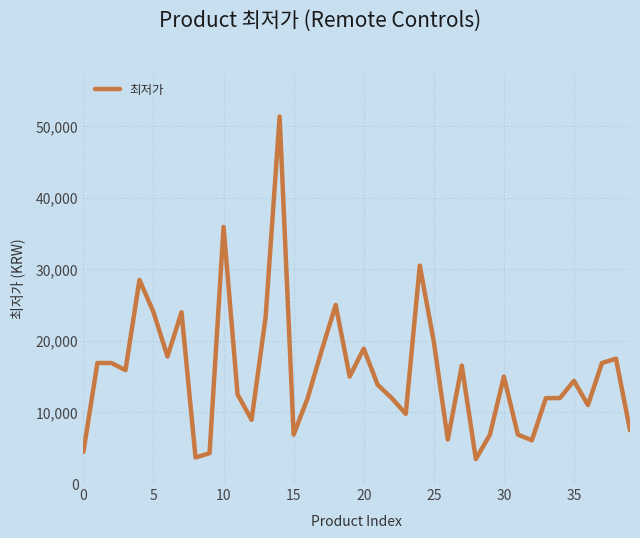

What is the average value?

15584